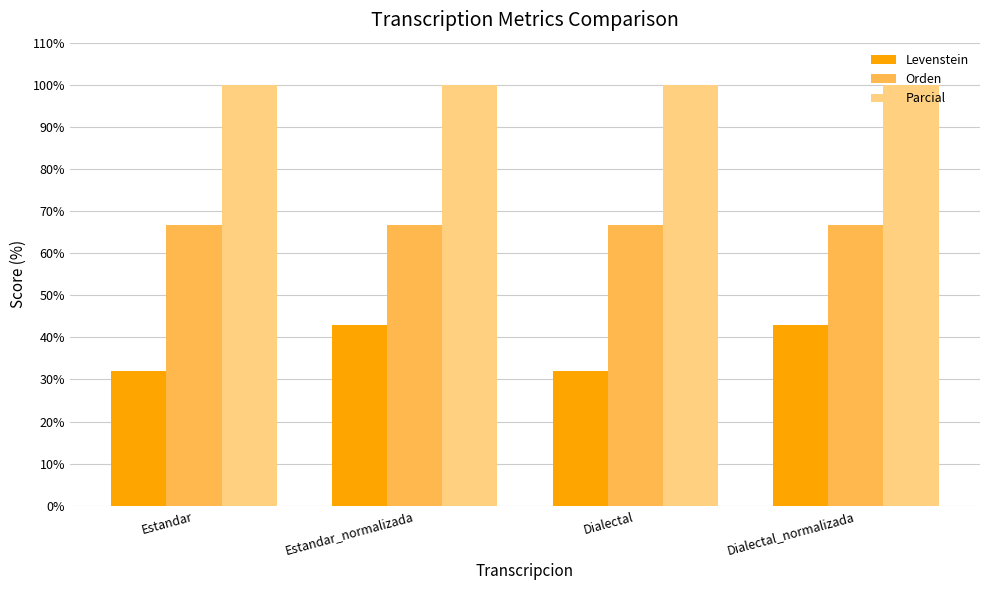

Reading left to right, transcribe all the data shown in this chart.

Levenstein: 31.9	42.9	31.9	42.9
Orden: 66.7	66.7	66.7	66.7
Parcial: 100.0	100.0	100.0	100.0